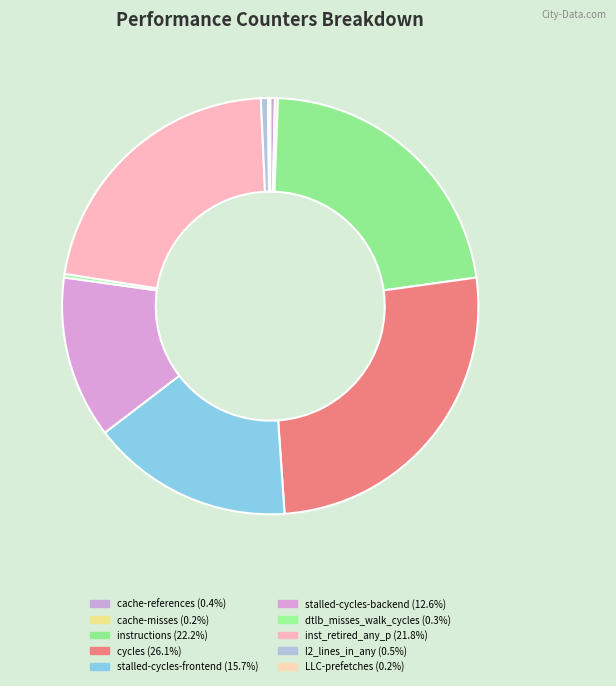

What is the ratio of the value at stalled-cycles-frontend to the value at dtlb_misses_walk_cycles?

56.0